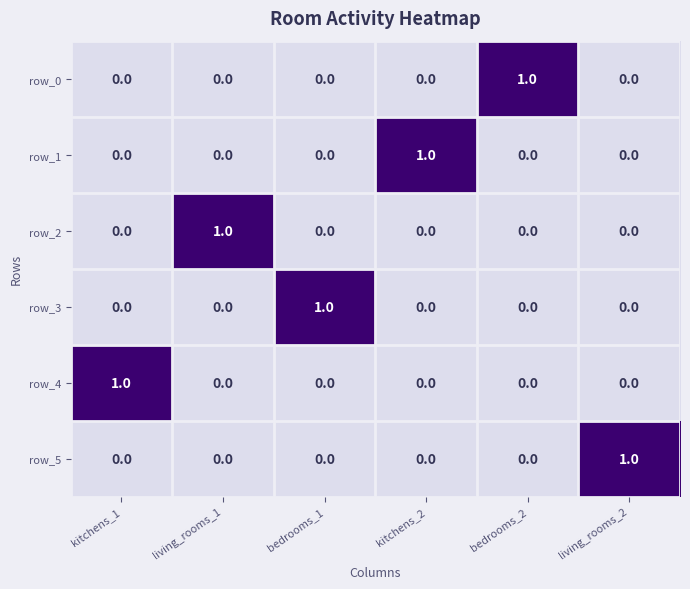

True or false: row_4 has a value of 0 at bedrooms_2.

True